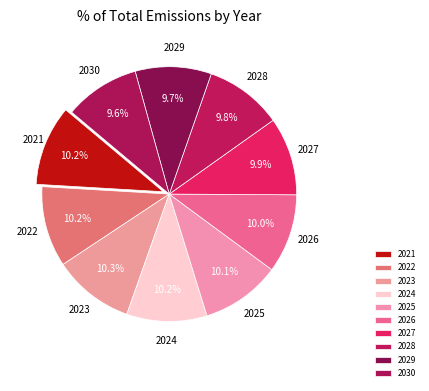

To the nearest percent, what percentage of the pie is 2025?

10%